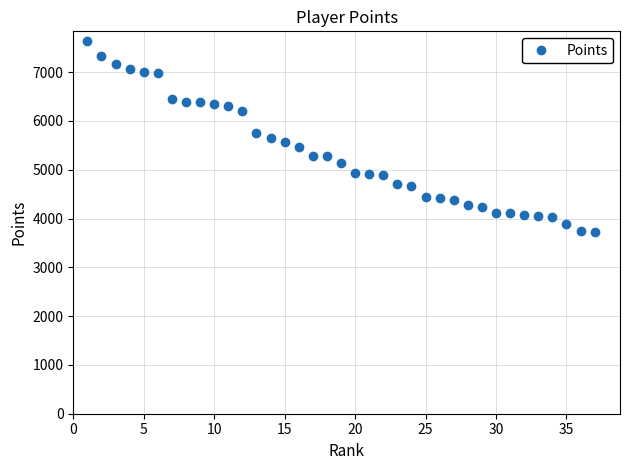

What is the difference between the second highest and second lowest values?

3603